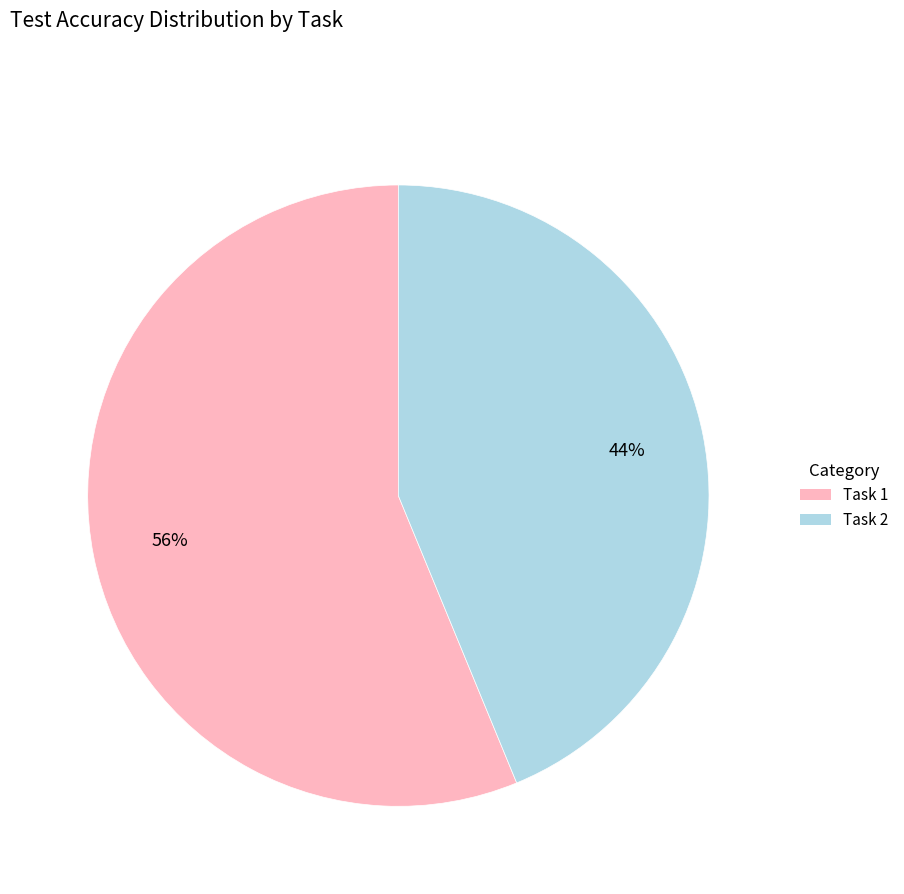

Which has a higher value, Task 1 or Task 2?

Task 1